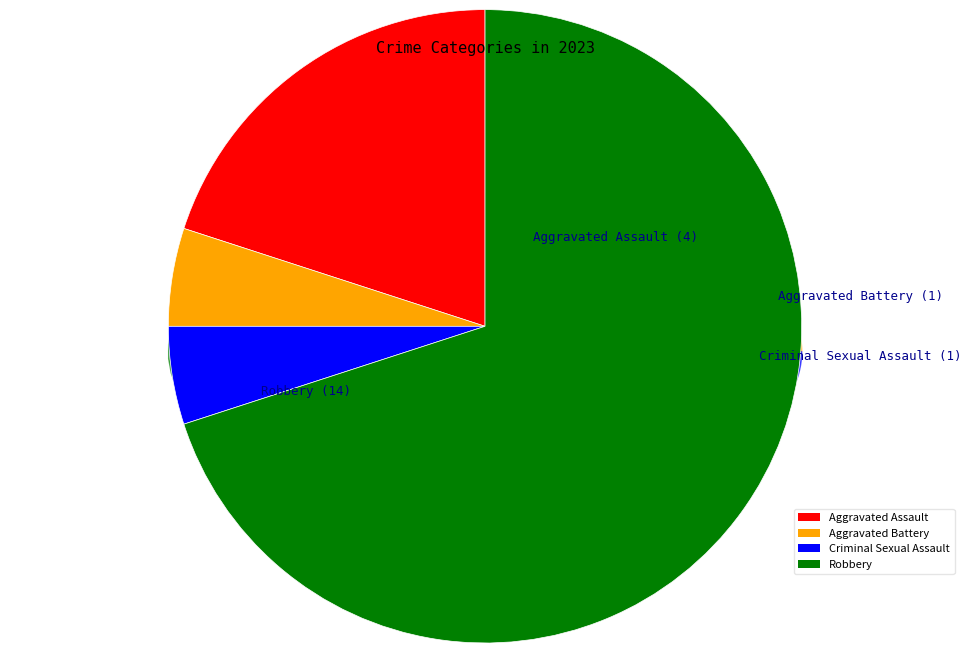

To the nearest percent, what portion does Criminal Sexual Assault represent?

5%